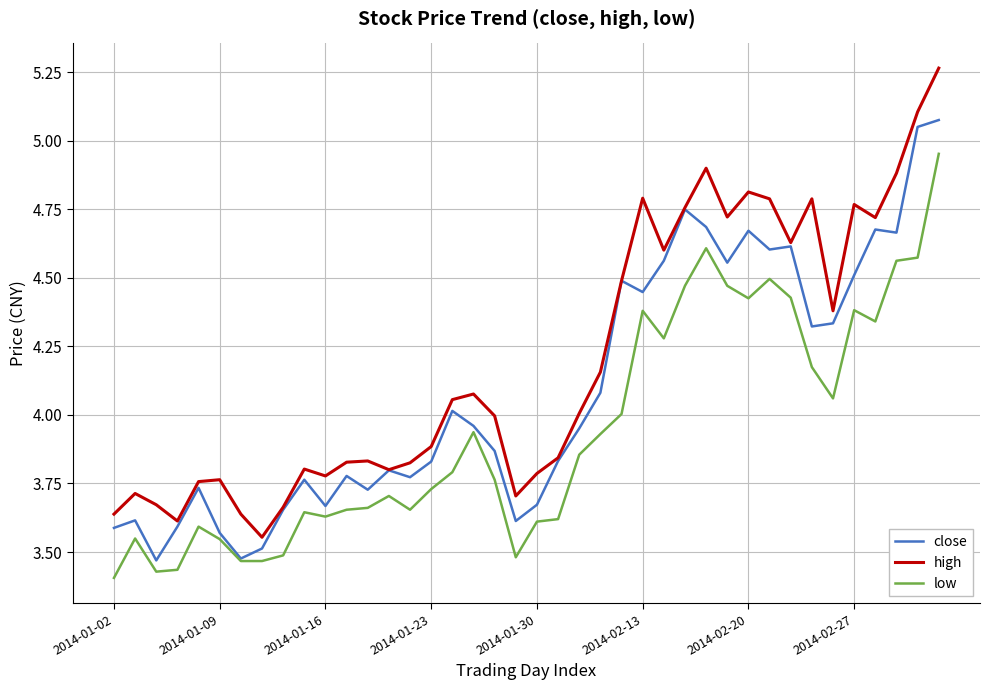

At how many categories does at least one series exceed 3?

40